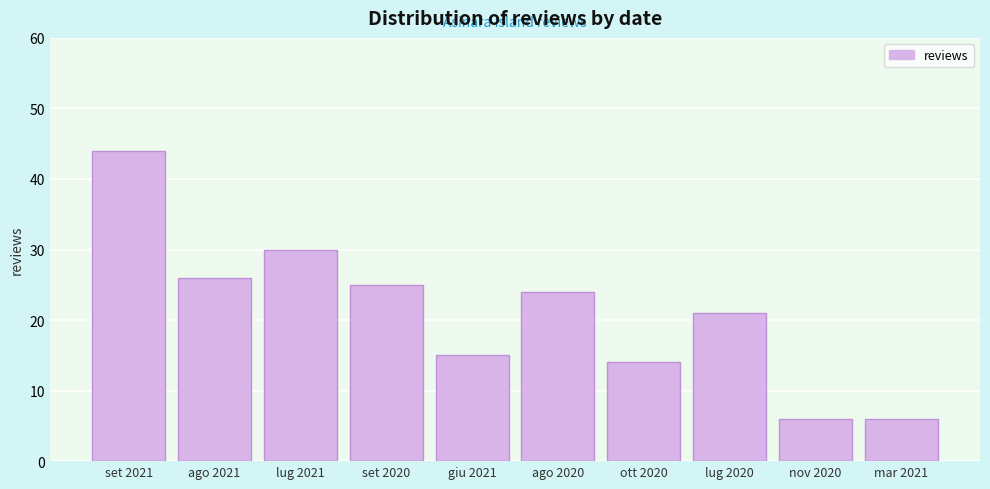

Reading left to right, transcribe all the data shown in this chart.

44	26	30	25	15	24	14	21	6	6